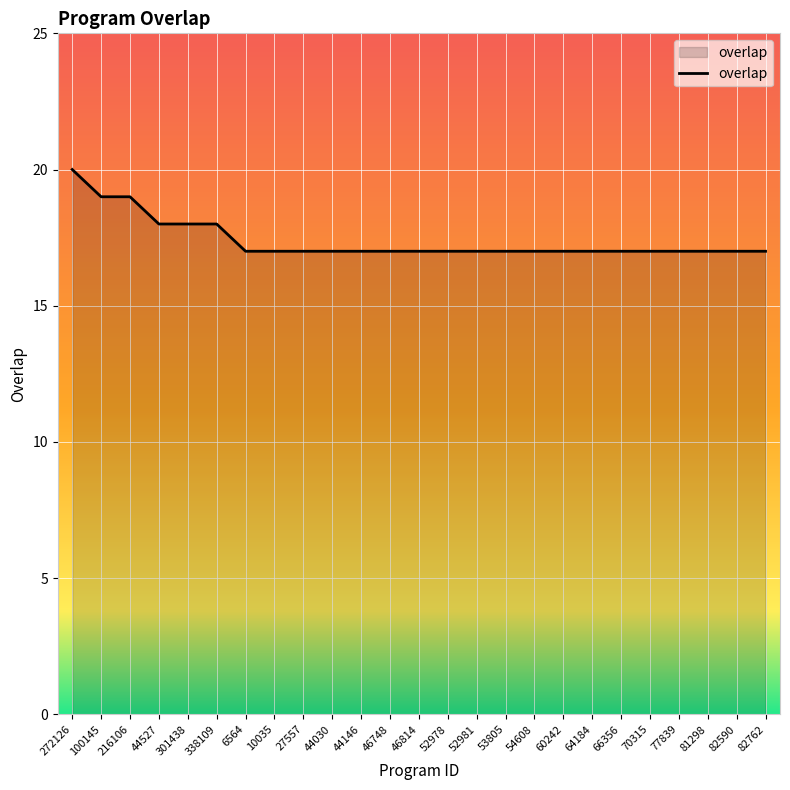

True or false: the data shows 28 at 54608.

False